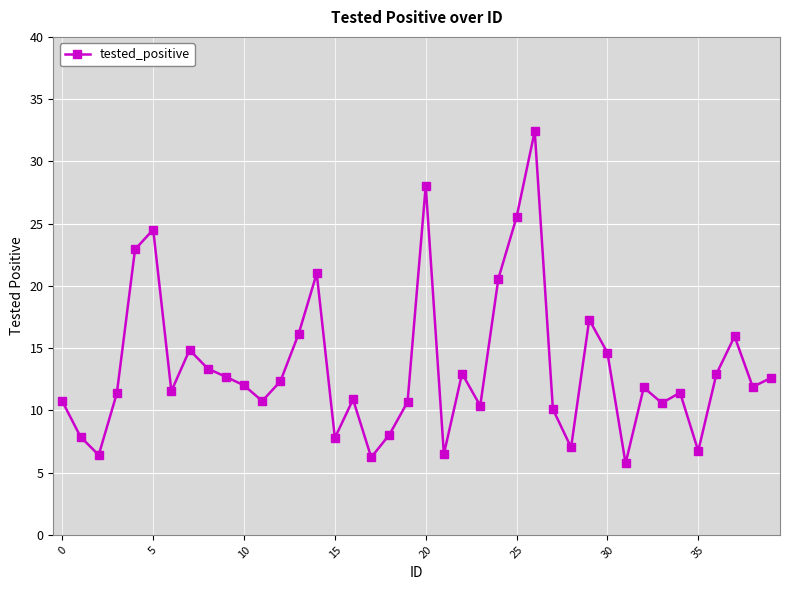

What is the maximum value shown in the chart?

32.4